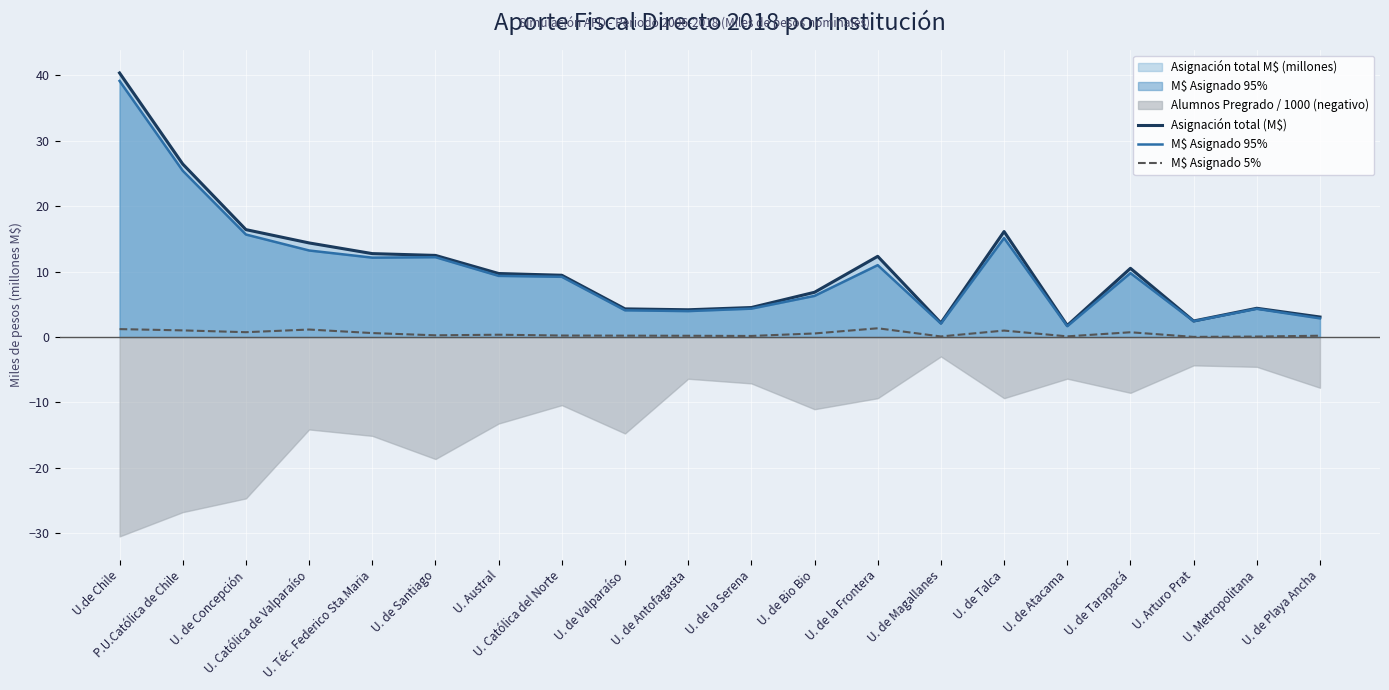

List the labels in order of M$ Asignado 5% value, smallest first.

U. Arturo Prat, U. Metropolitana, U. de Magallanes, U. de Atacama, U. de la Serena, U. de Antofagasta, U. de Playa Ancha, U. de Valparaíso, U. Católica del Norte, U. de Santiago, U. Austral, U. de Bio Bio, U. Téc. Federico Sta.Maria, U. de Tarapacá, U. de Concepción, U. de Talca, P.U.Católica de Chile, U. Católica de Valparaíso, U.de Chile, U. de la Frontera